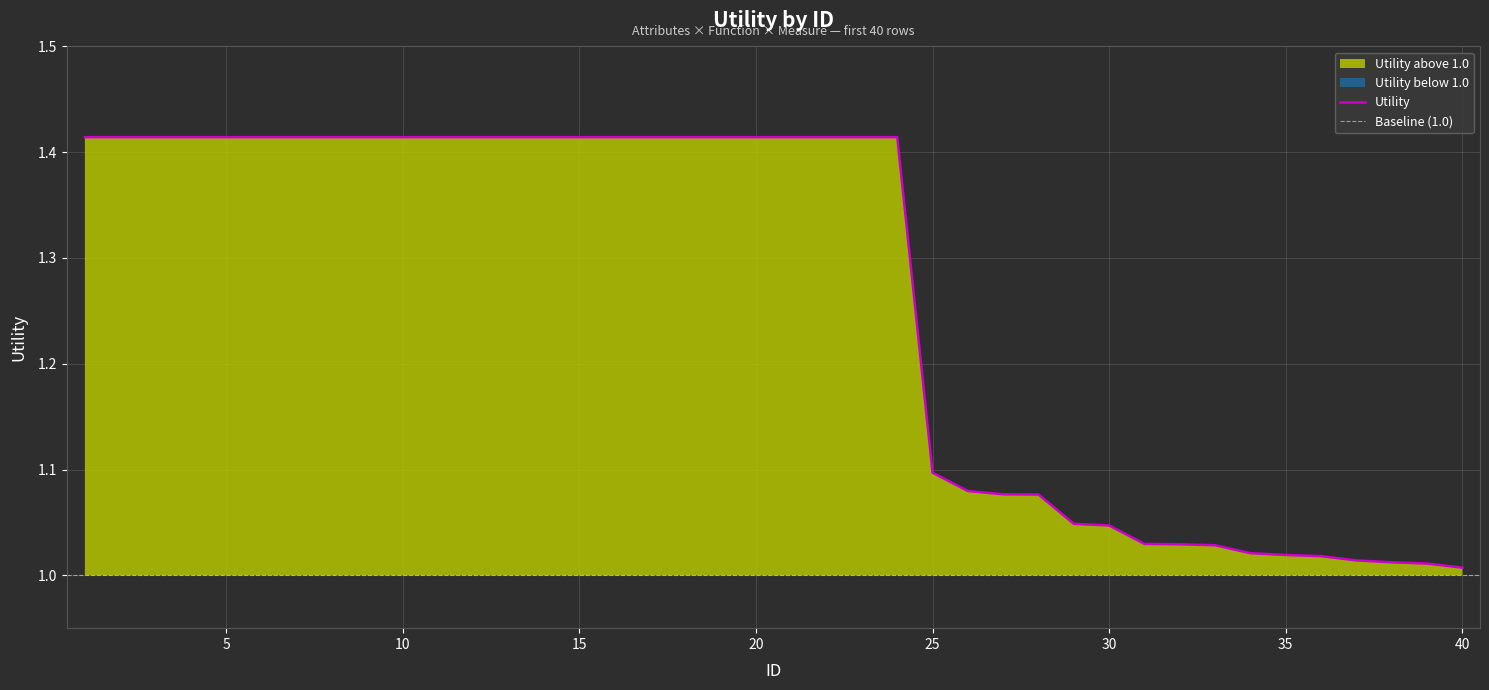

True or false: the data has more than 0 interior local peaks.

False